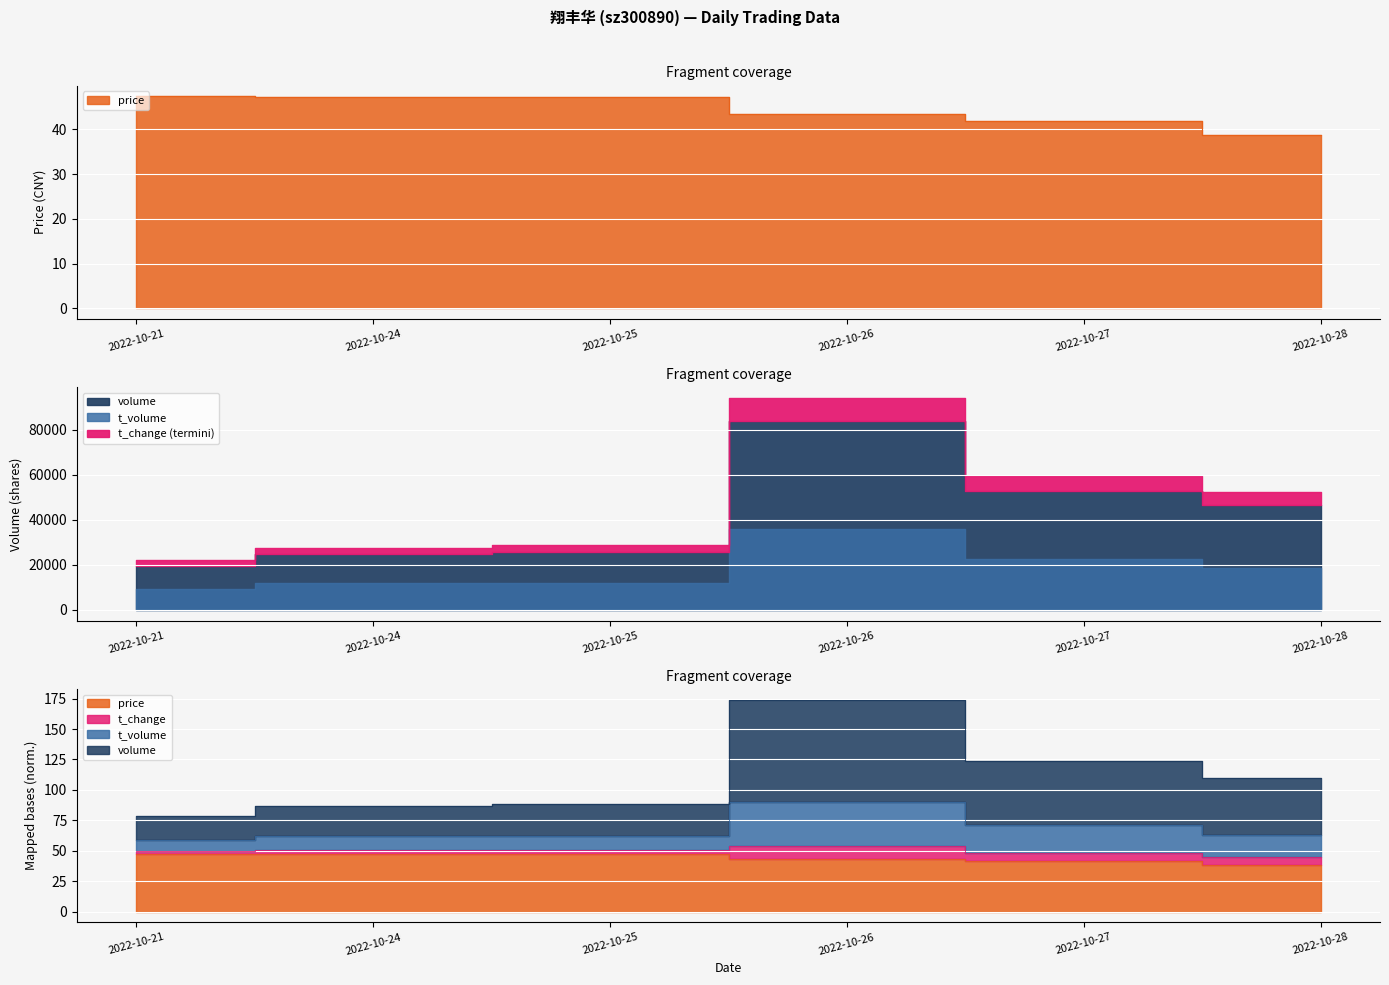

Between 2022-10-25 and 2022-10-27, which series saw the biggest shift?

volume